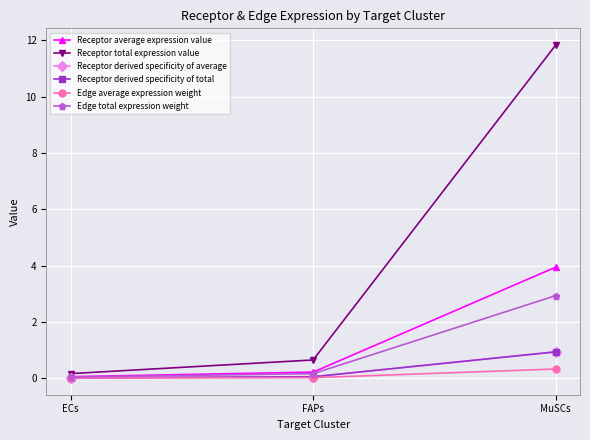

Which series has the largest total across all categories?

Receptor total expression value